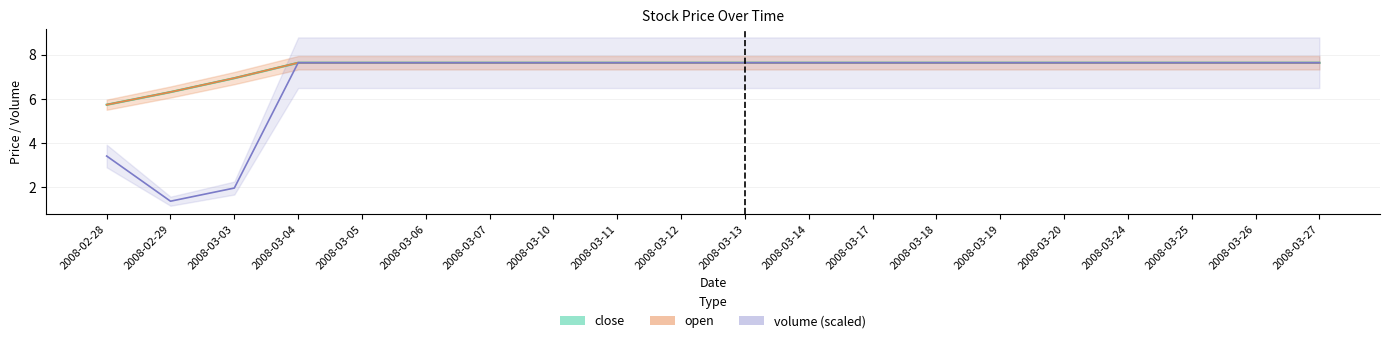

Which label corresponds to the smallest value in the chart?

2008-02-29